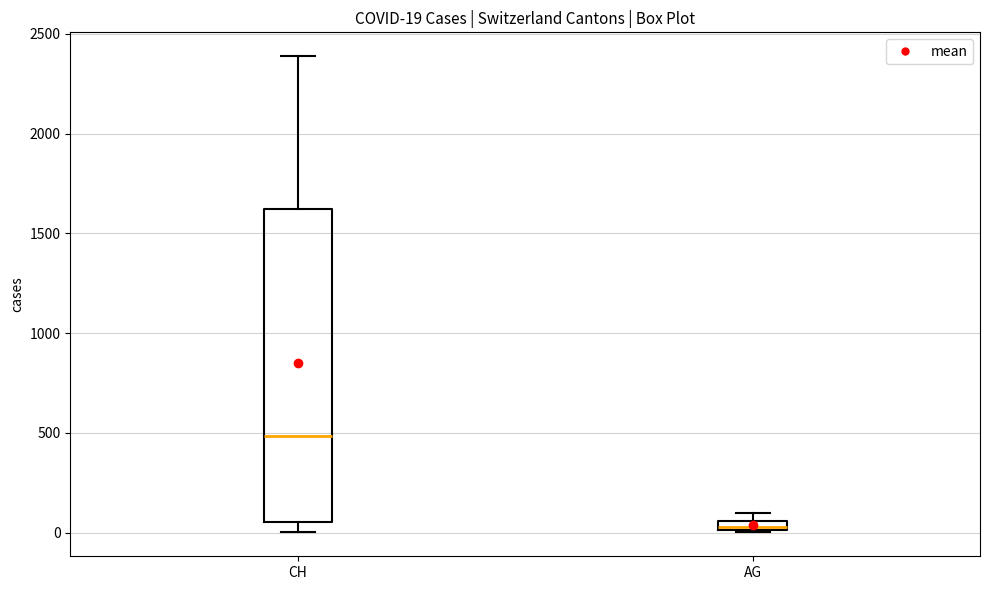

Comparing the boxes themselves (not the whiskers), which one is the tallest?

CH